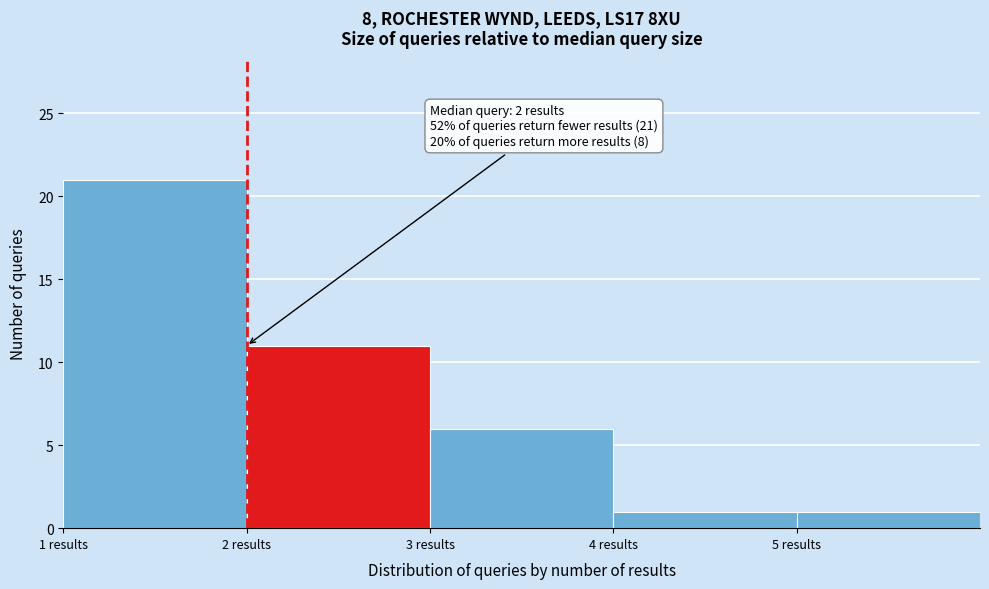

Which range on the x-axis has the tallest bar?

1 to 2